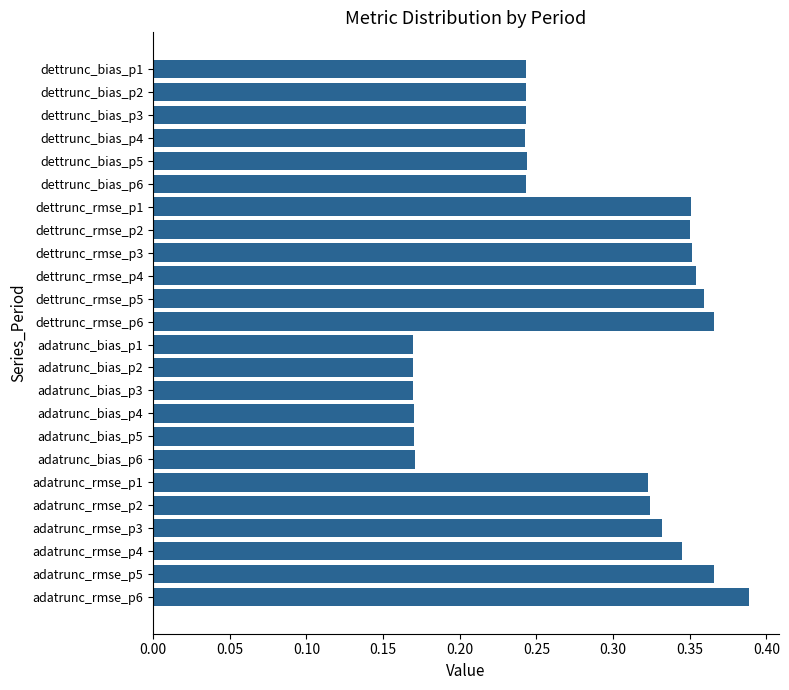

What is the change in value from adatrunc_bias_p4 to adatrunc_rmse_p5?

+0.2